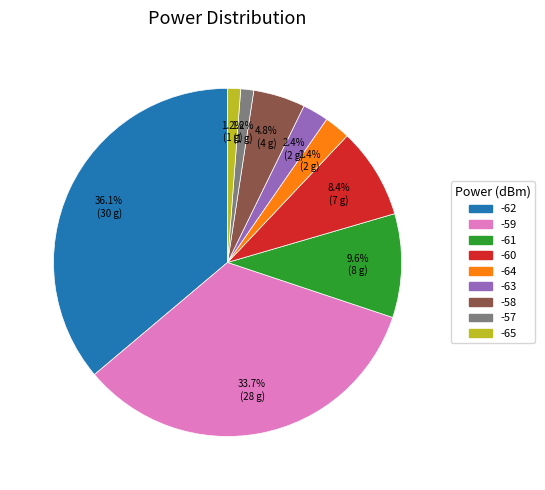

Is there a majority slice in this chart?

No